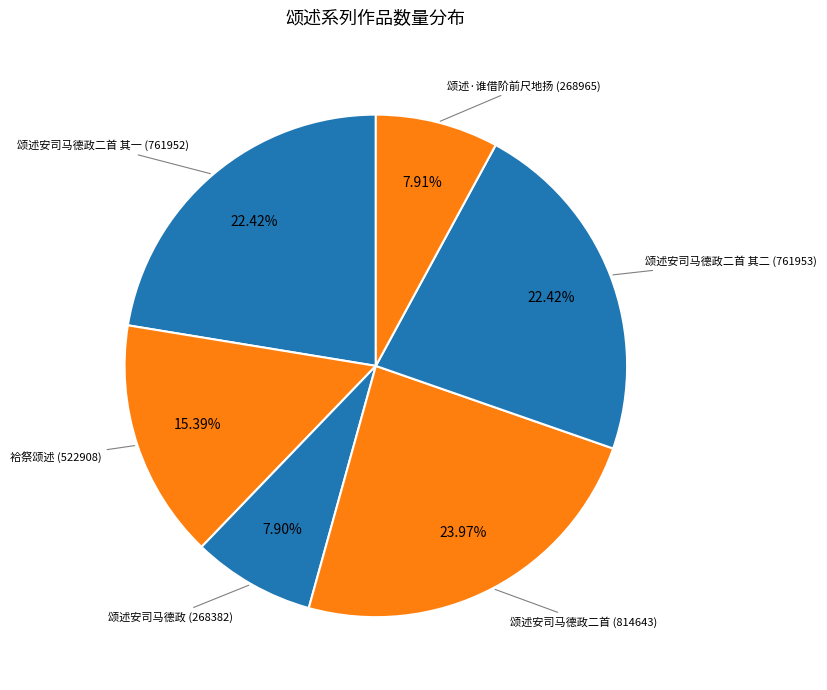

Which slice is the largest?

颂述安司马德政二首